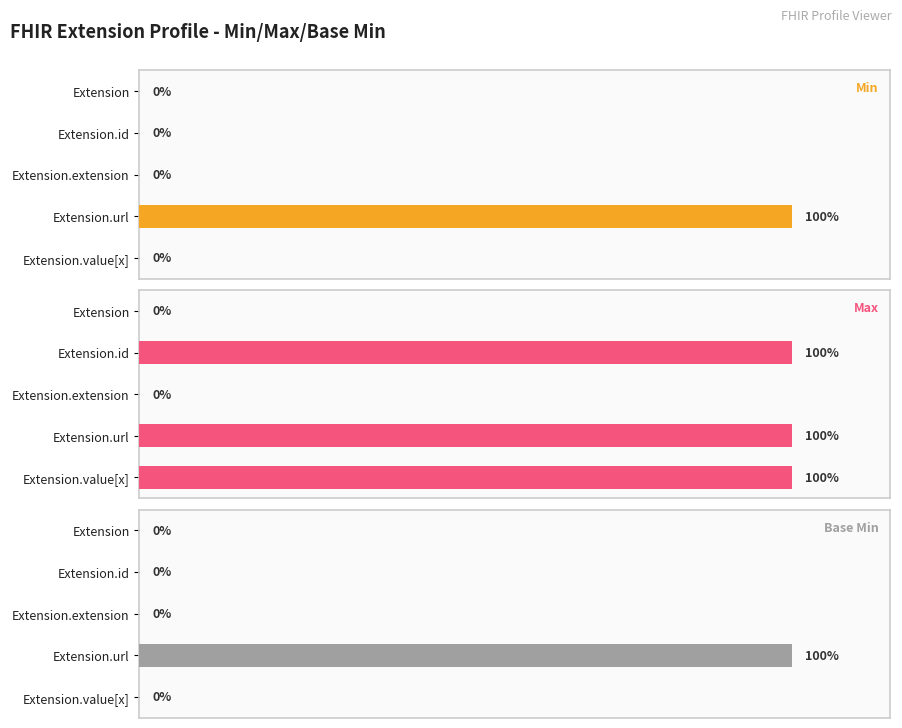

What is the sum of all Min values?

1